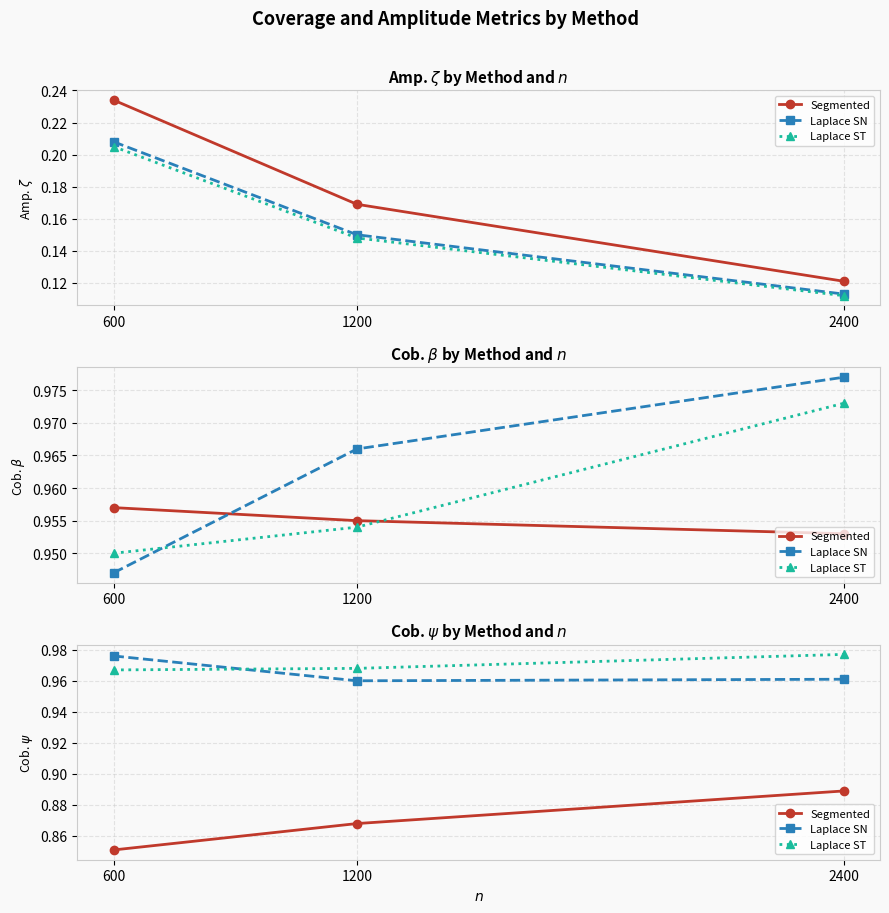

The Laplace ST series shows 0.3 at 600. True or false?

False